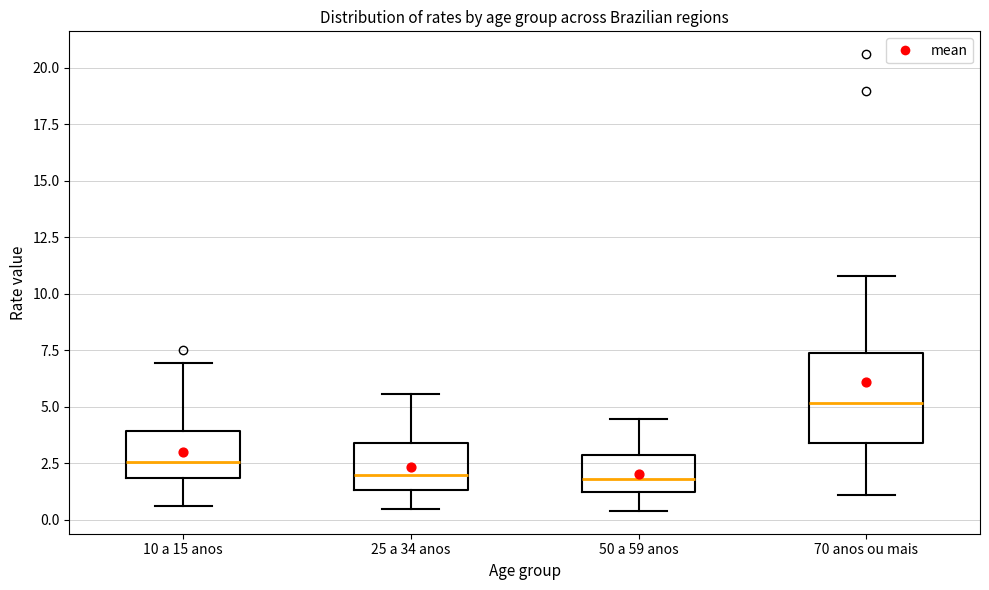

Comparing the boxes themselves (not the whiskers), which one is the tallest?

70 anos ou mais